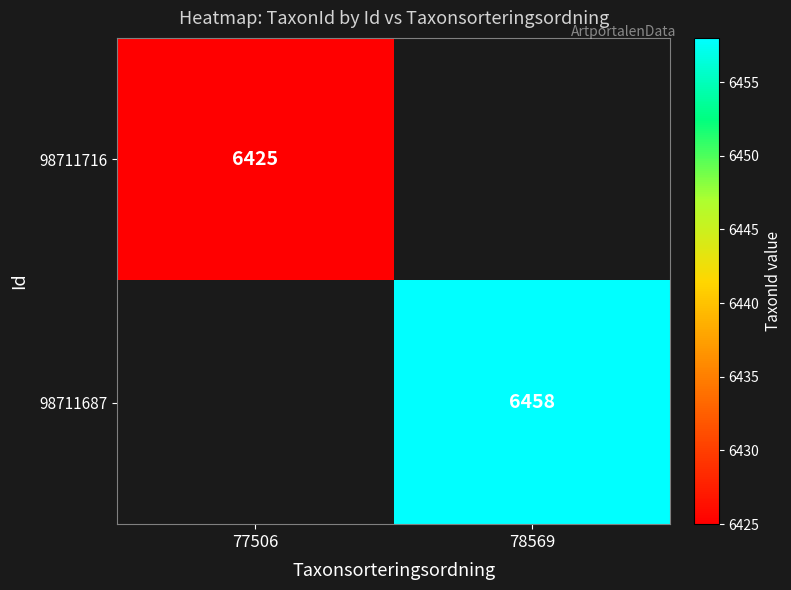

True or false: 98711687 has a value of 6458 at 78569.

True